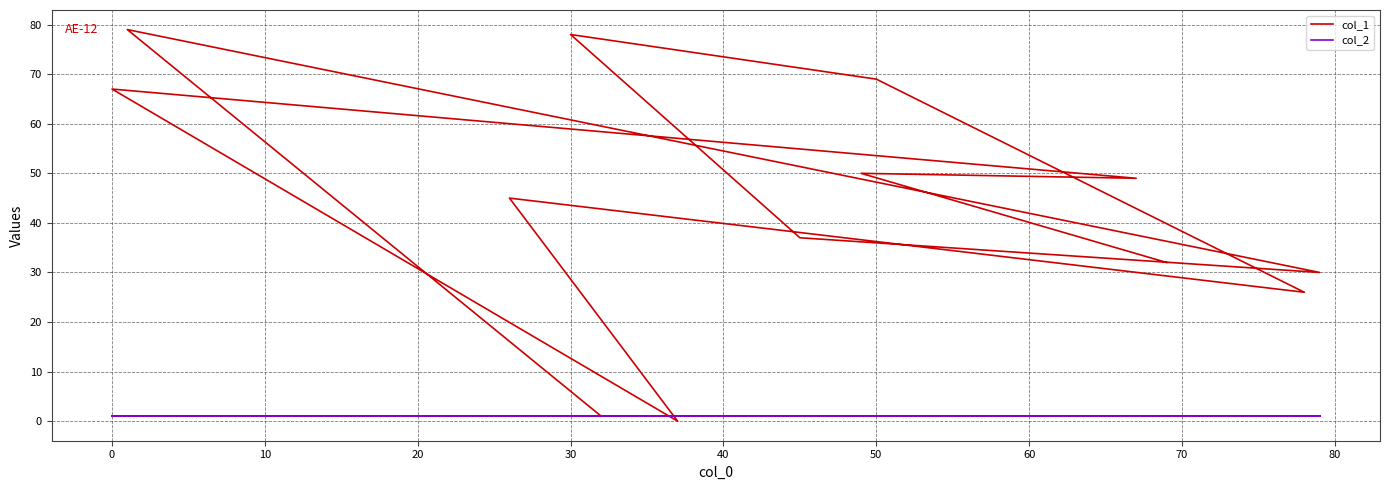

Reading left to right, extract all data points from this chart.

col_1: 1	79	30	37	78	69	26	45	0	67	49	50	32
col_2: 1	1	1	1	1	1	1	1	1	1	1	1	1